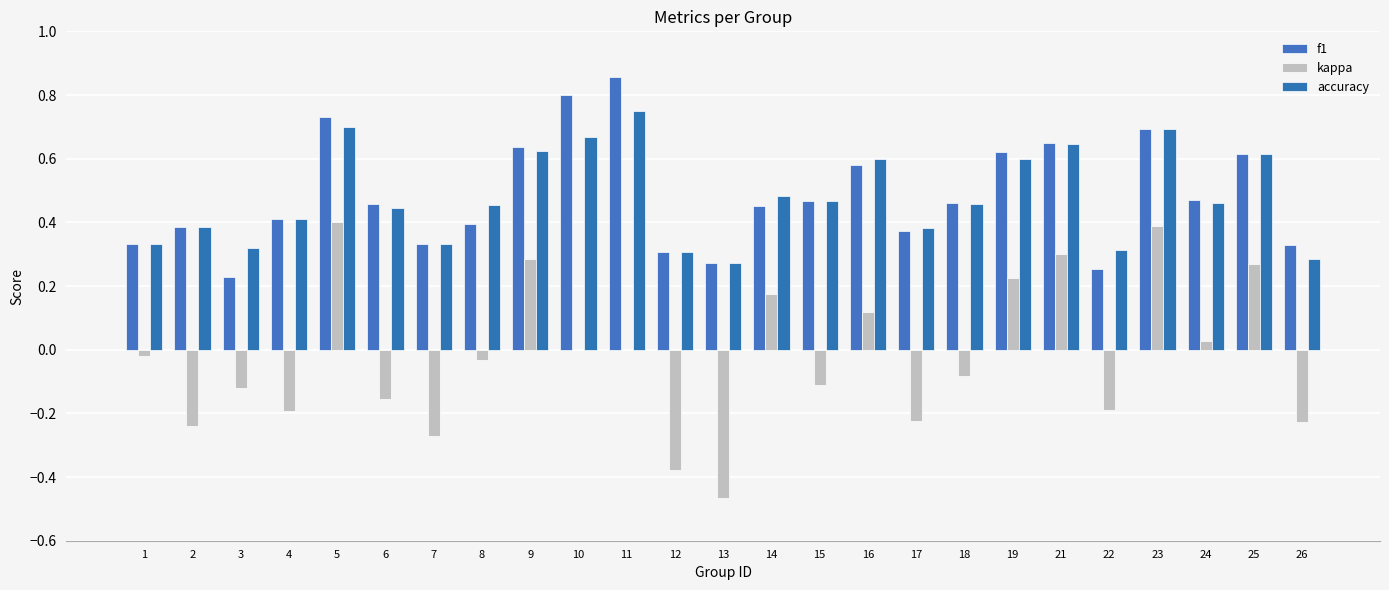

How many groups of bars are there?

25